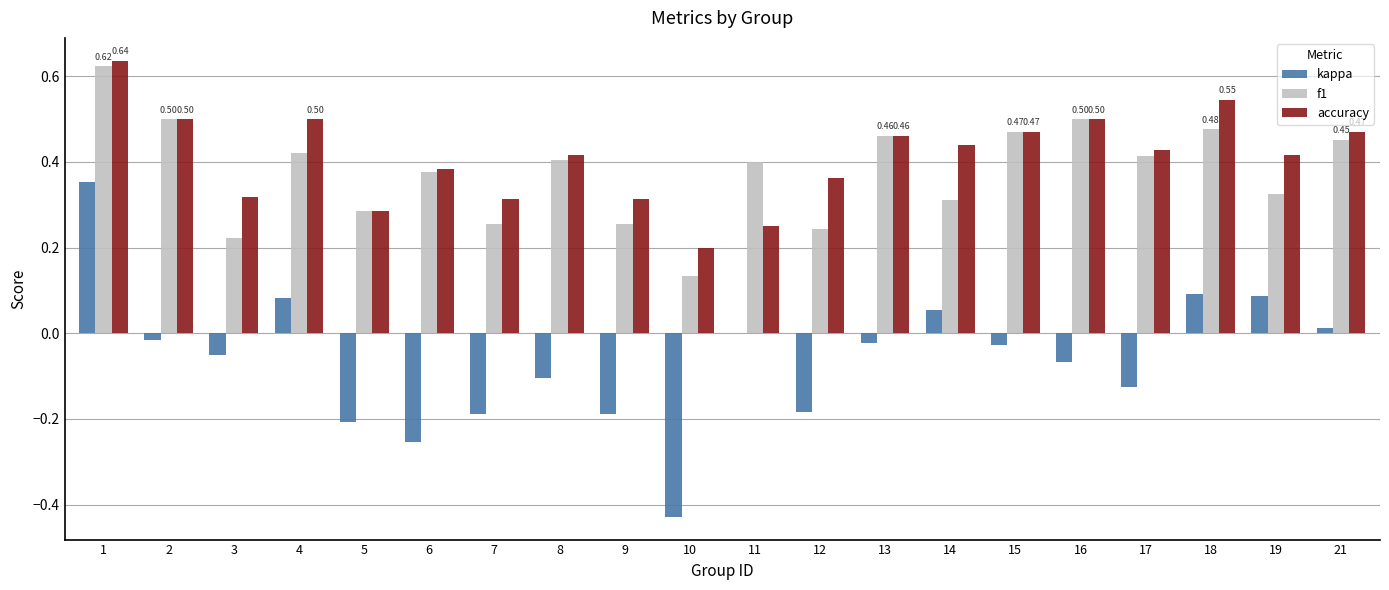

What is the total value across all series at 15?

0.9